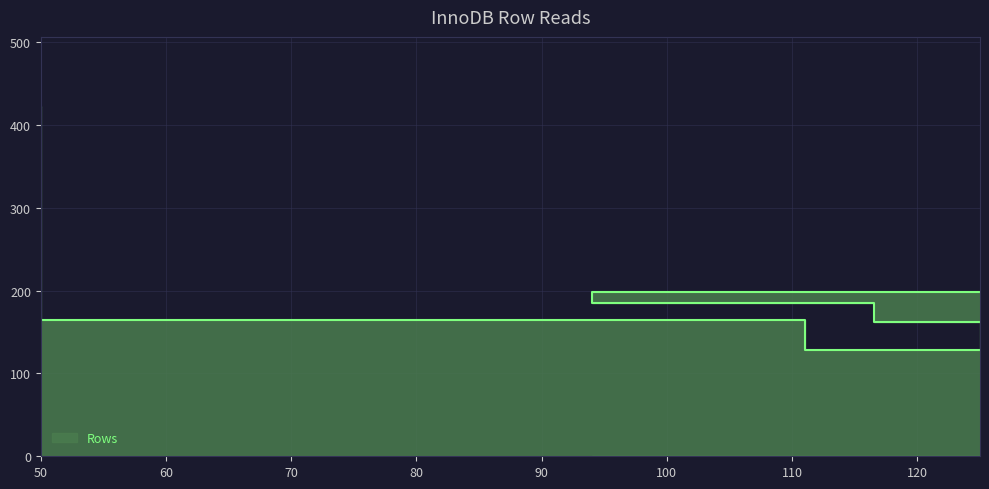

What is the difference between the values at 33 and 50?

257